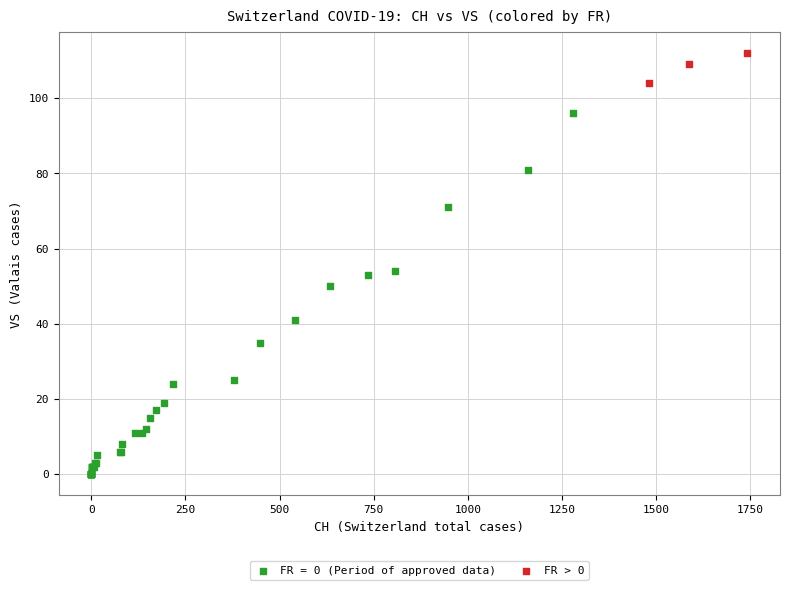

Which series contains the lowest Y value?

FR = 0 (Period of approved data)